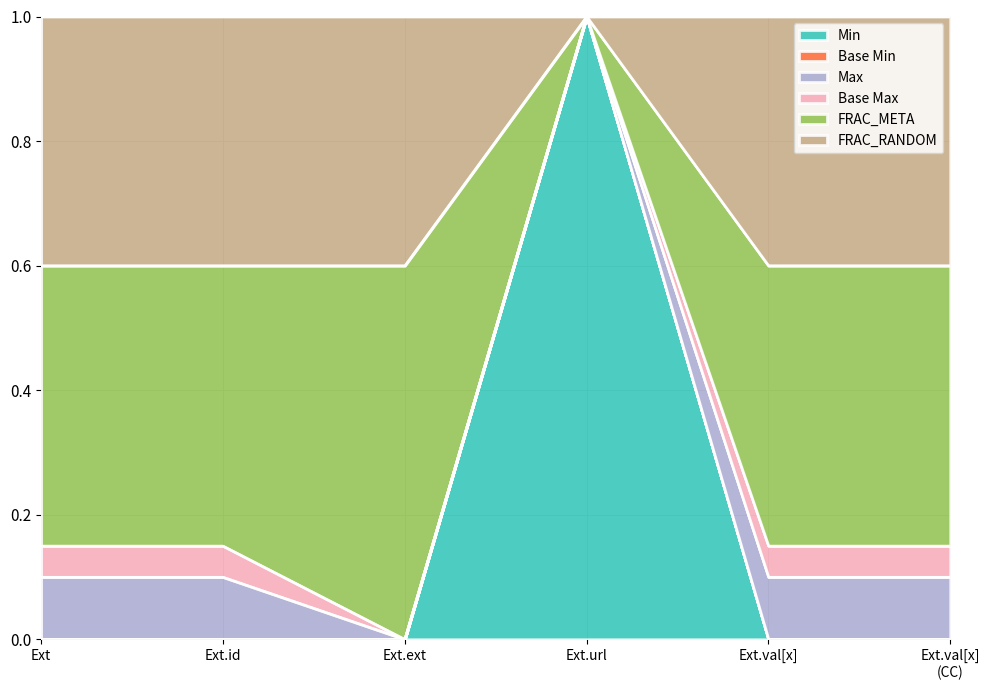

What is the total value across all series at Ext.url?

1.0